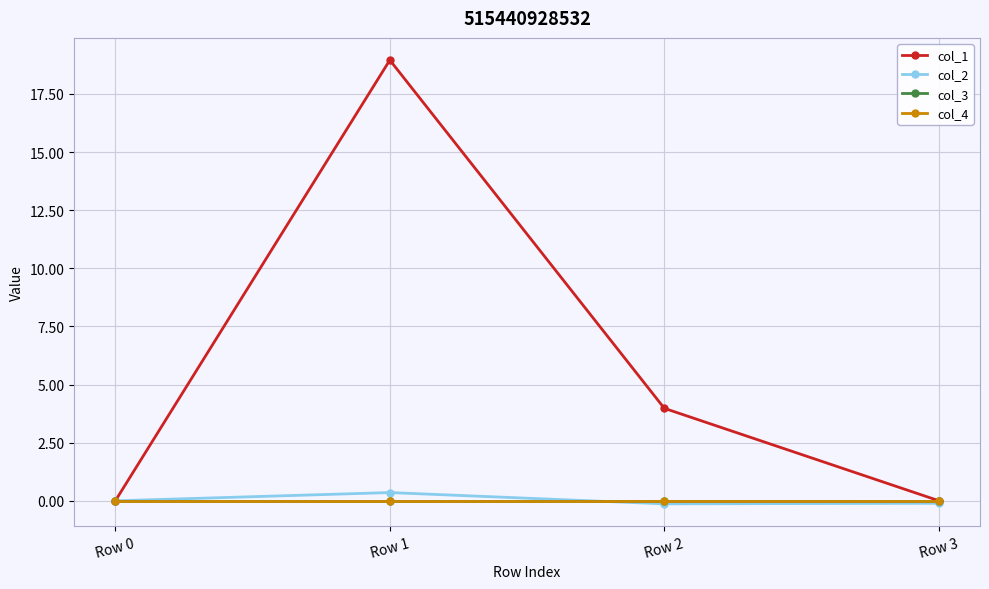

Does the chart have visible grid lines?

Yes